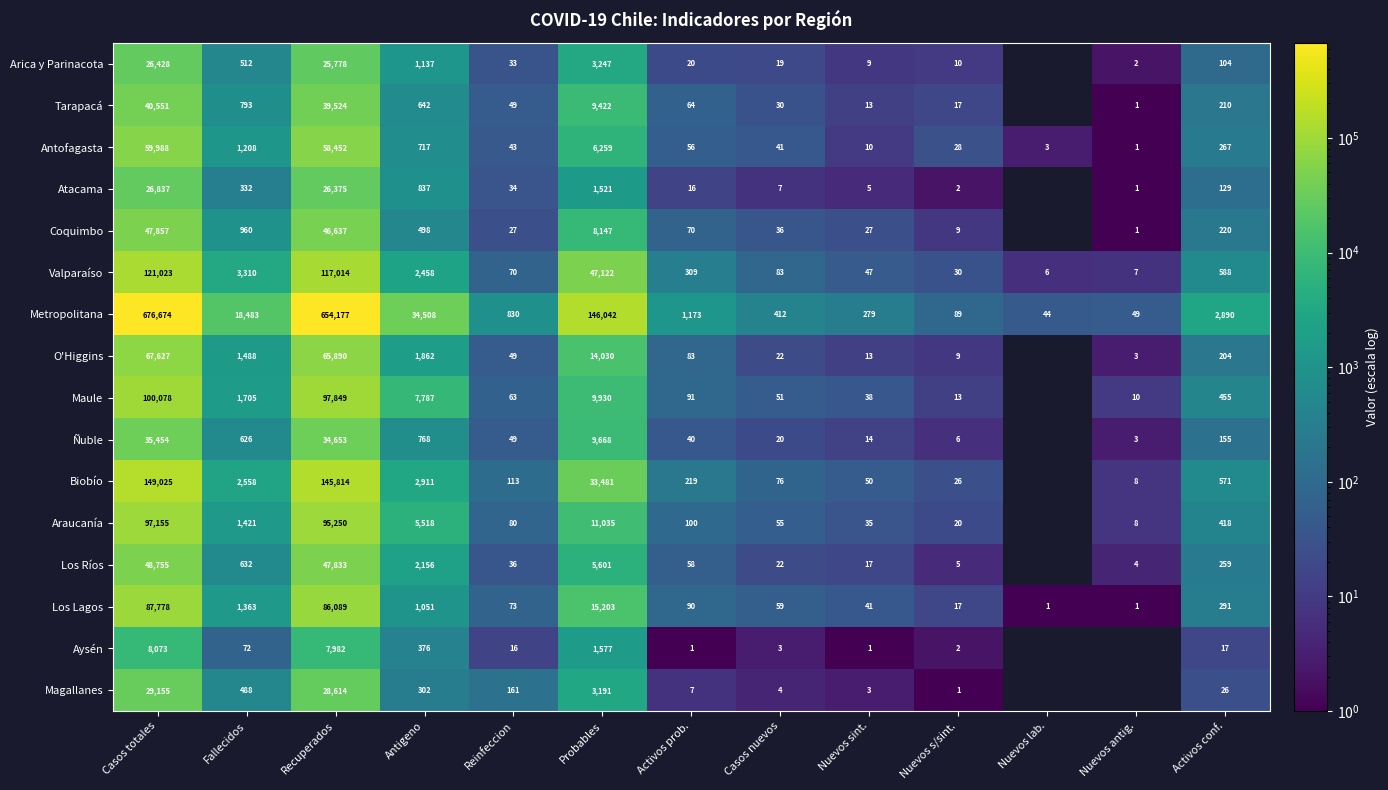

True or false: Los Lagos has a value of 34 at Activos prob..

False